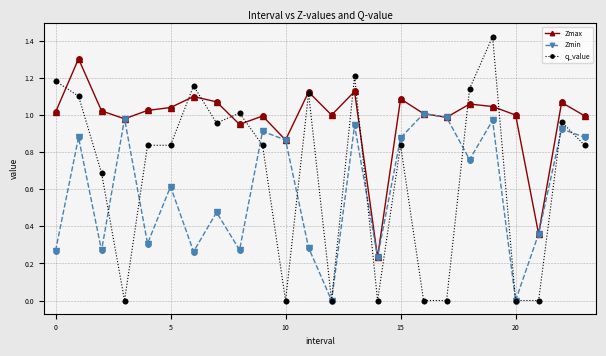

Rank the series by their average value, from highest to lowest.

Zmax, q_value, Zmin